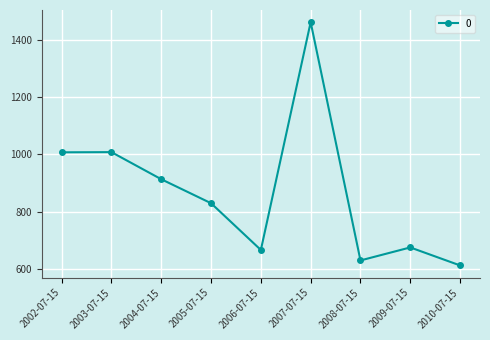

Is it true that the value at 2003-07-15 is 361.1?

False